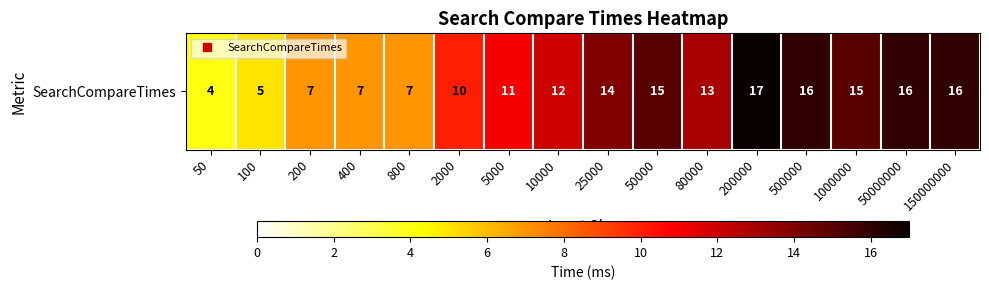

Reading right to left, extract all data points from this chart.

16	16	15	16	17	13	15	14	12	11	10	7	7	7	5	4